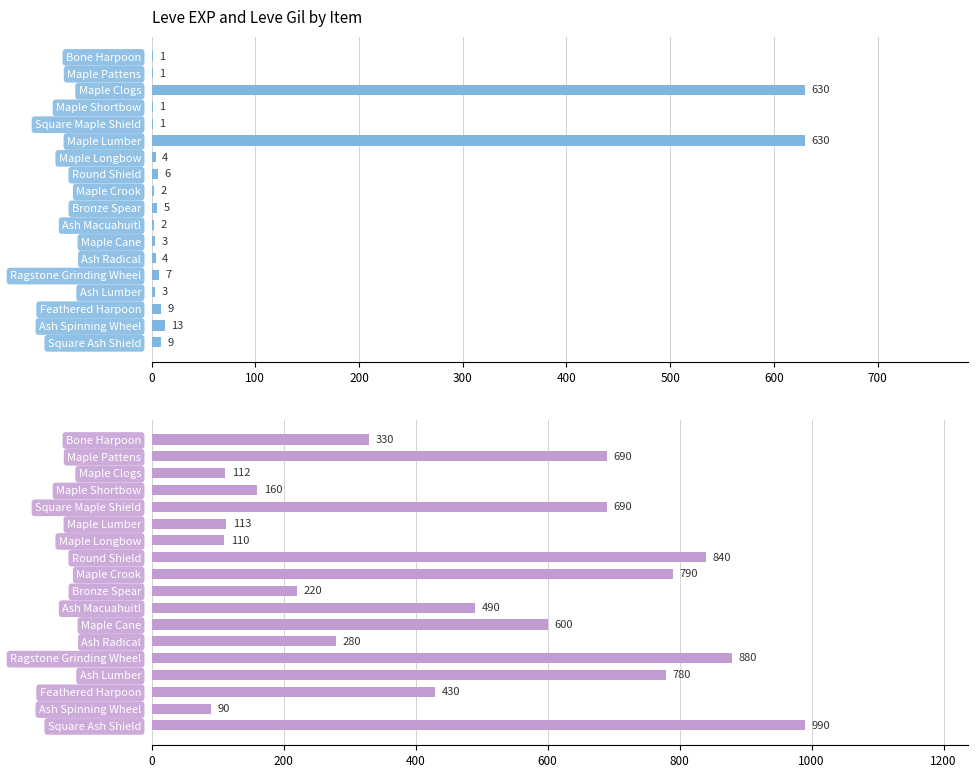

Is the value of Leve EXP at Ash Macuahuitl greater than the value of Leve Gil at Ash Radical?

No